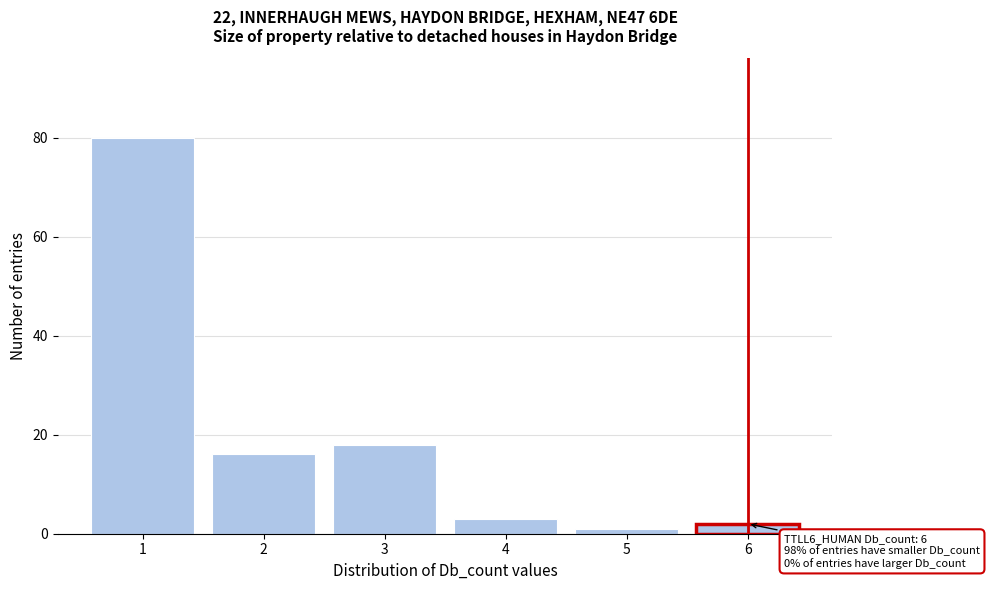

Reading right to left, transcribe all the data shown in this chart.

2	1	3	18	16	80